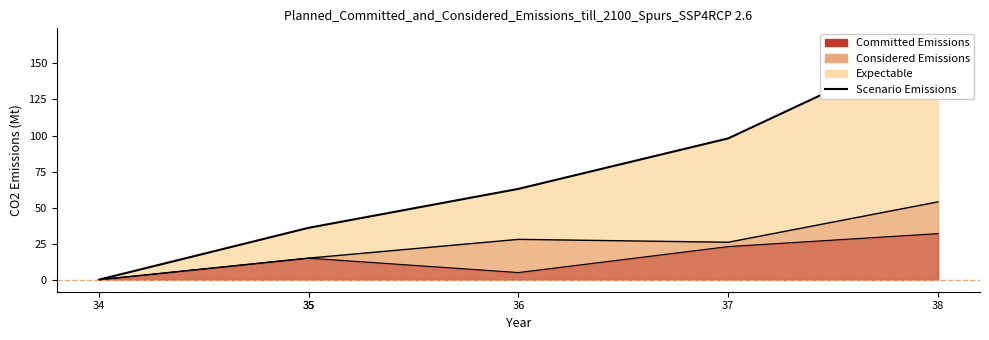

At which category is the sum across all series the highest?

38